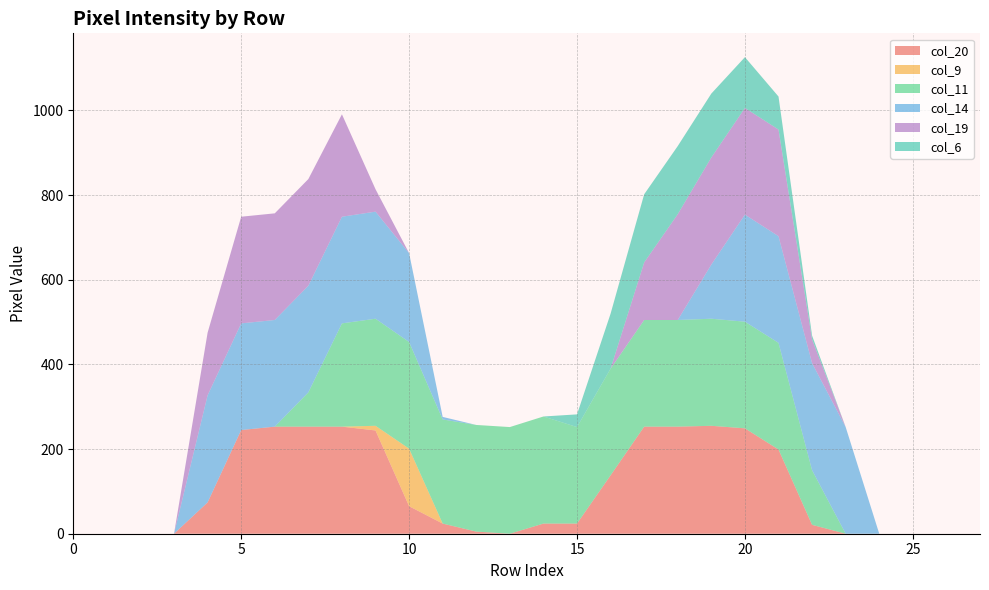

Reading right to left, list all the values displayed in this chart.

col_20: row_27=0	row_26=0	row_25=0	row_24=0	row_23=0	row_22=21	row_21=199	row_20=249	row_19=255	row_18=253	row_17=253	row_16=138	row_15=24	row_14=24	row_13=0	row_12=5	row_11=24	row_10=65	row_9=244	row_8=253	row_7=253	row_6=253	row_5=245	row_4=74	row_3=0	row_2=0	row_1=0	row_0=0
col_9: row_27=0	row_26=0	row_25=0	row_24=0	row_23=0	row_22=0	row_21=0	row_20=0	row_19=0	row_18=0	row_17=0	row_16=0	row_15=0	row_14=0	row_13=0	row_12=0	row_11=0	row_10=136	row_9=11	row_8=0	row_7=0	row_6=0	row_5=0	row_4=0	row_3=0	row_2=0	row_1=0	row_0=0
col_11: row_27=0	row_26=0	row_25=0	row_24=0	row_23=0	row_22=129	row_21=252	row_20=252	row_19=253	row_18=252	row_17=252	row_16=252	row_15=228	row_14=253	row_13=252	row_12=252	row_11=246	row_10=252	row_9=253	row_8=244	row_7=81	row_6=0	row_5=0	row_4=0	row_3=0	row_2=0	row_1=0	row_0=0
col_14: row_27=0	row_26=0	row_25=0	row_24=0	row_23=252	row_22=253	row_21=252	row_20=253	row_19=128	row_18=0	row_17=0	row_16=0	row_15=0	row_14=0	row_13=0	row_12=0	row_11=6	row_10=210	row_9=253	row_8=252	row_7=252	row_6=252	row_5=252	row_4=253	row_3=0	row_2=0	row_1=0	row_0=0
col_19: row_27=0	row_26=0	row_25=0	row_24=0	row_23=0	row_22=56	row_21=252	row_20=252	row_19=253	row_18=250	row_17=136	row_16=0	row_15=0	row_14=0	row_13=0	row_12=0	row_11=0	row_10=0	row_9=53	row_8=242	row_7=252	row_6=252	row_5=252	row_4=148	row_3=0	row_2=0	row_1=0	row_0=0
col_6: row_27=0	row_26=0	row_25=0	row_24=0	row_23=0	row_22=9	row_21=78	row_20=120	row_19=151	row_18=161	row_17=161	row_16=130	row_15=30	row_14=0	row_13=0	row_12=0	row_11=0	row_10=0	row_9=0	row_8=0	row_7=0	row_6=0	row_5=0	row_4=0	row_3=0	row_2=0	row_1=0	row_0=0